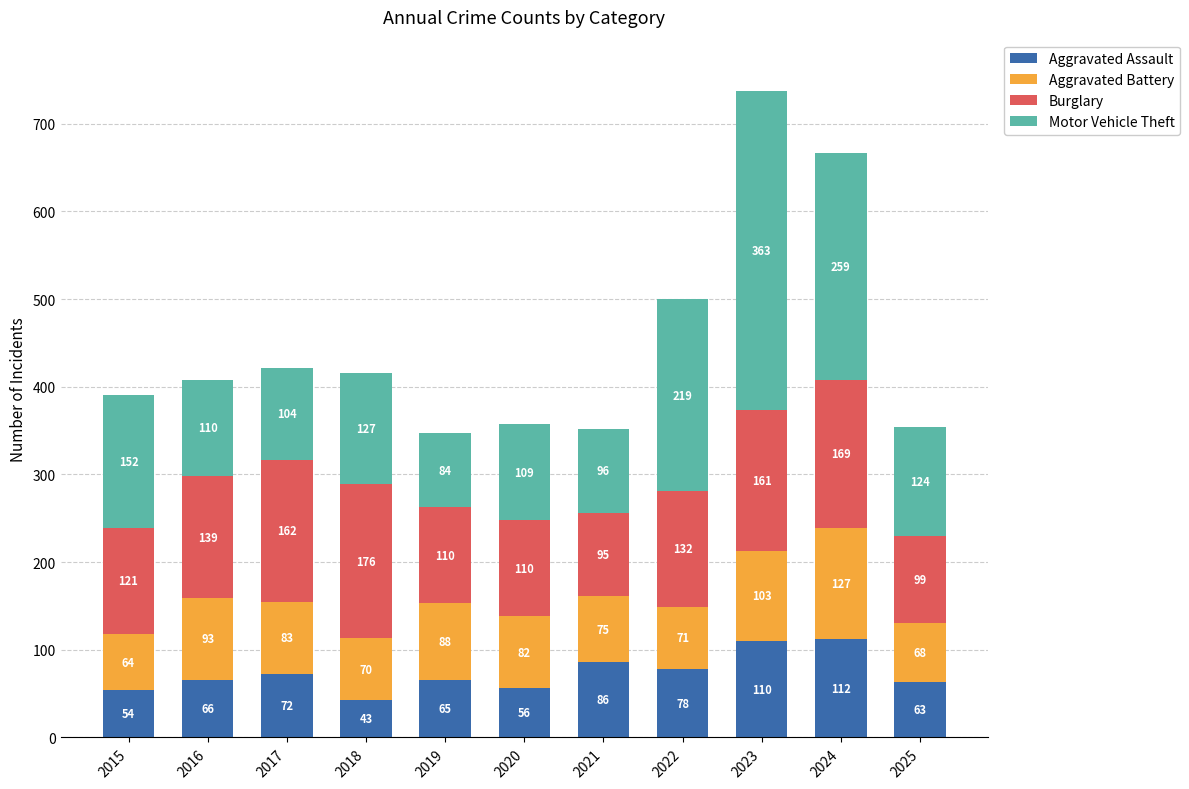

How many data points in Aggravated Assault are less than 66?

5